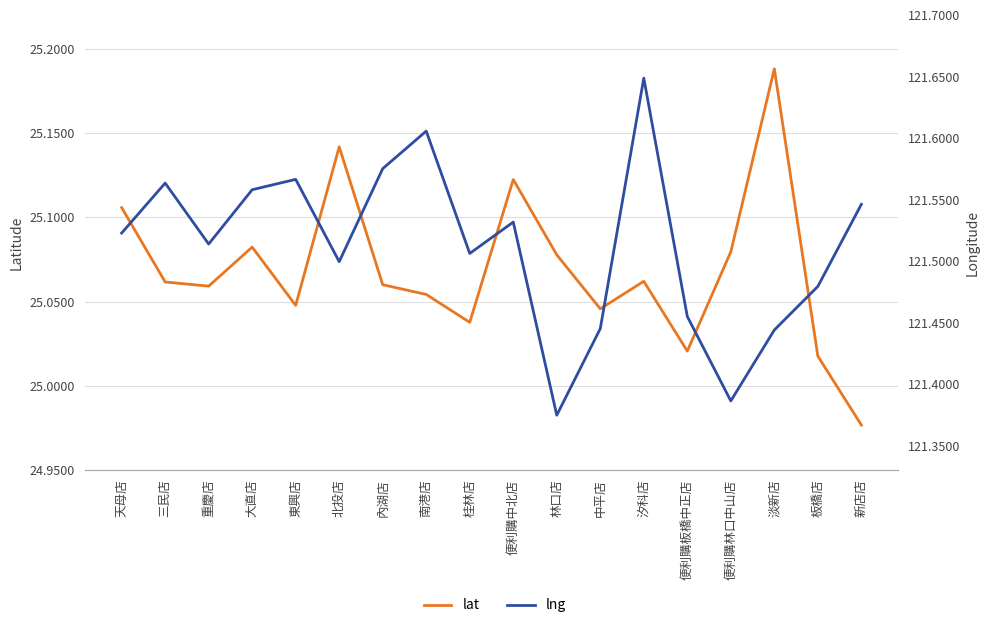

Which series has the widest spread of values?

lng